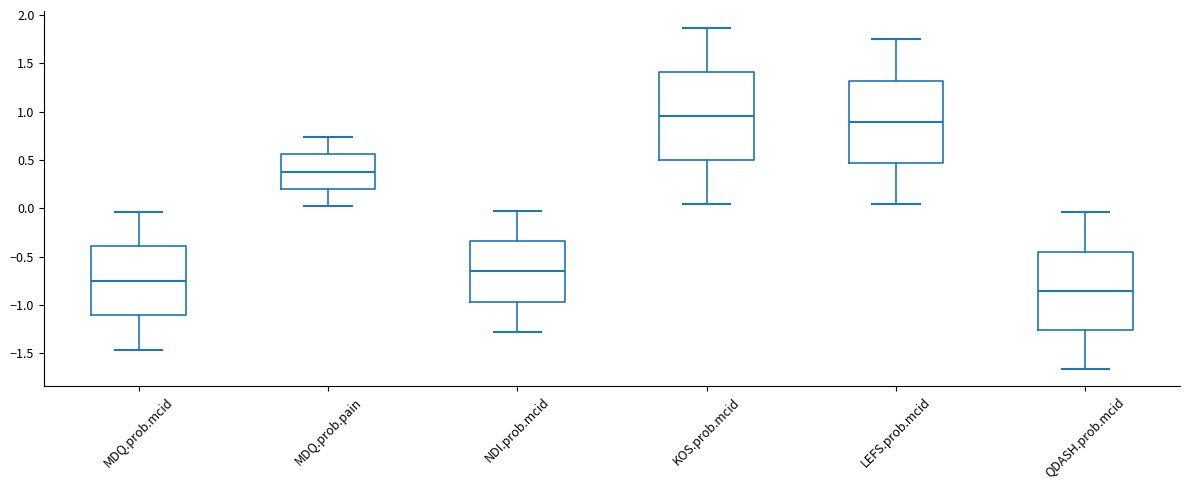

Reading left to right, read every box against the y-axis: the position of its median line, the range the box covers, and the ends of its whiskers. The values are not printed on the chart, so give them approximately, as read against the axis.

MDQ.prob.mcid: median -0.75, box -1.10 to -0.40, whiskers -1.45 to -0.05
MDQ.prob.pain: median 0.40, box 0.20 to 0.55, whiskers 0.00 to 0.75
NDI.prob.mcid: median -0.65, box -0.95 to -0.35, whiskers -1.30 to -0.05
KOS.prob.mcid: median 0.95, box 0.50 to 1.40, whiskers 0.05 to 1.85
LEFS.prob.mcid: median 0.90, box 0.45 to 1.30, whiskers 0.05 to 1.75
QDASH.prob.mcid: median -0.85, box -1.25 to -0.45, whiskers -1.65 to -0.05